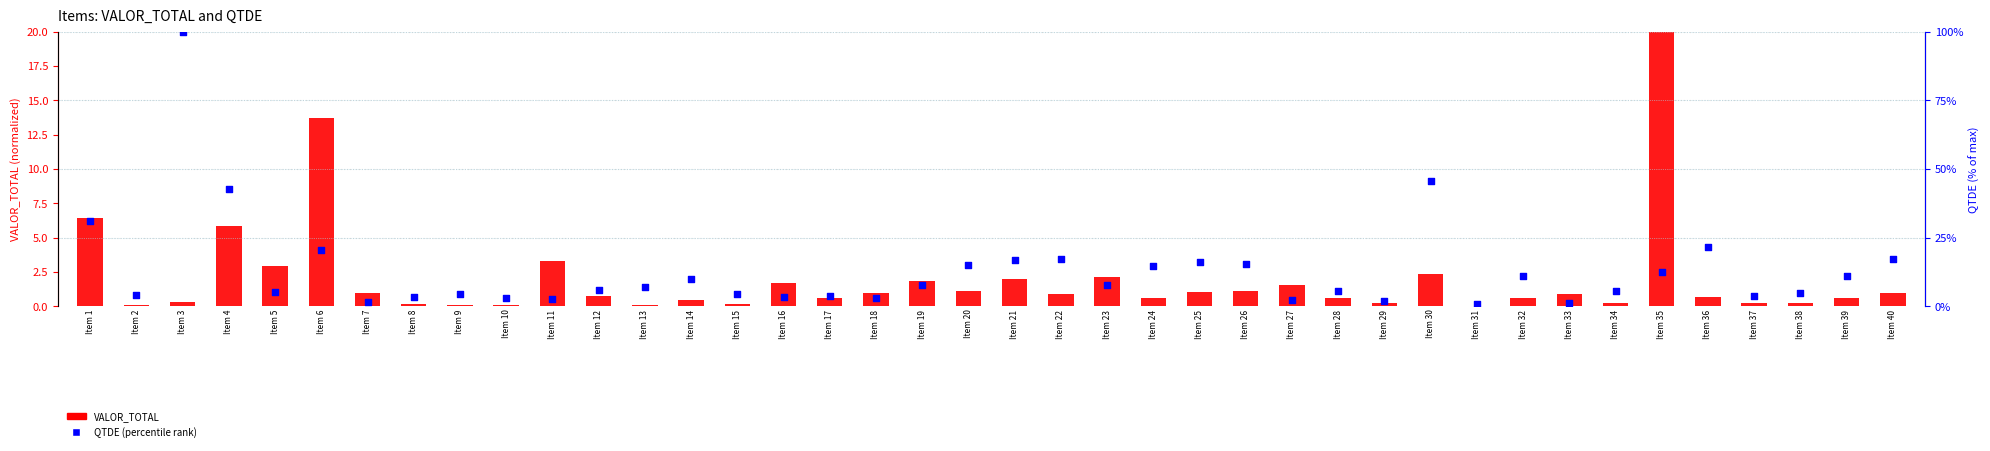

What are all the series names shown in the legend?

VALOR_TOTAL, QTDE